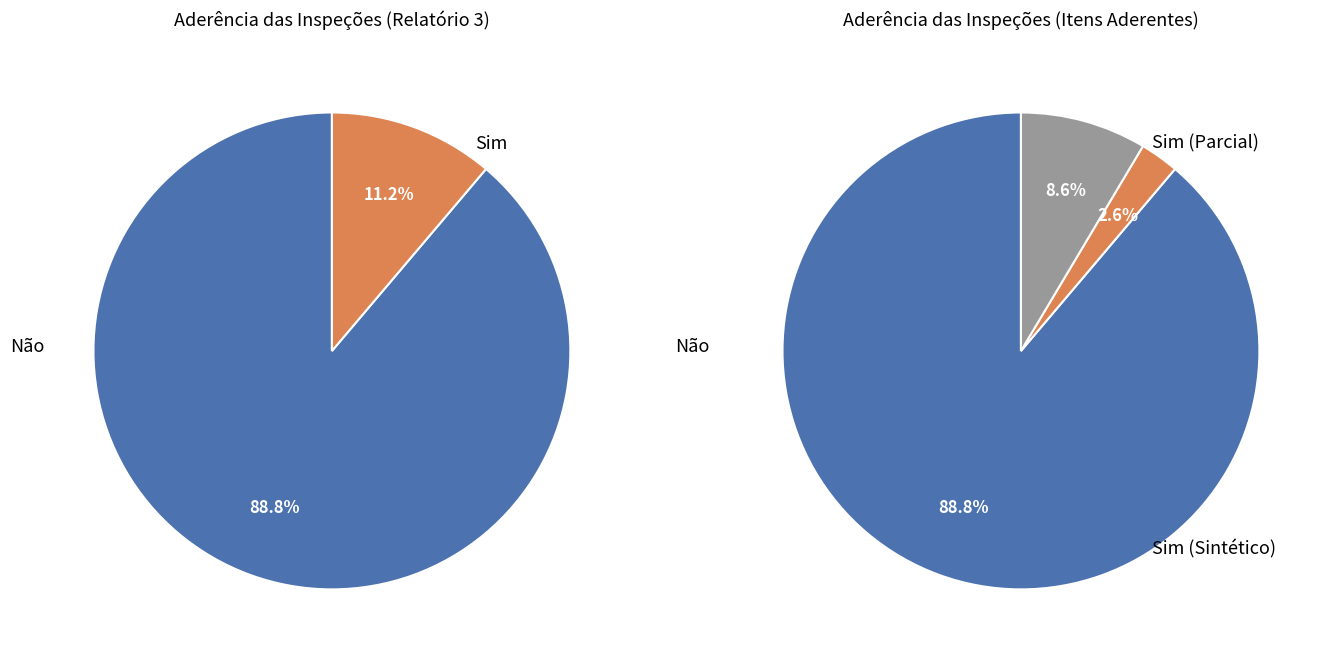

Is there any slice that represents more than half of the pie?

Yes